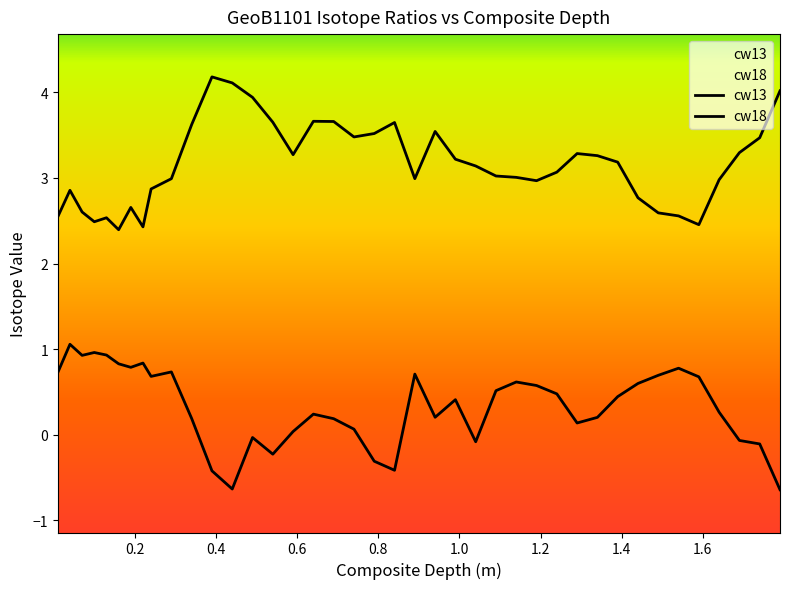

How many lines are shown in the chart?

2